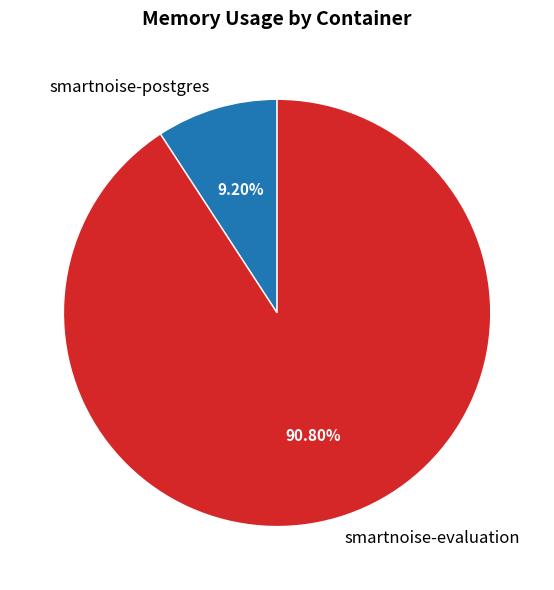

To the nearest percent, what is the average slice percentage?

50%